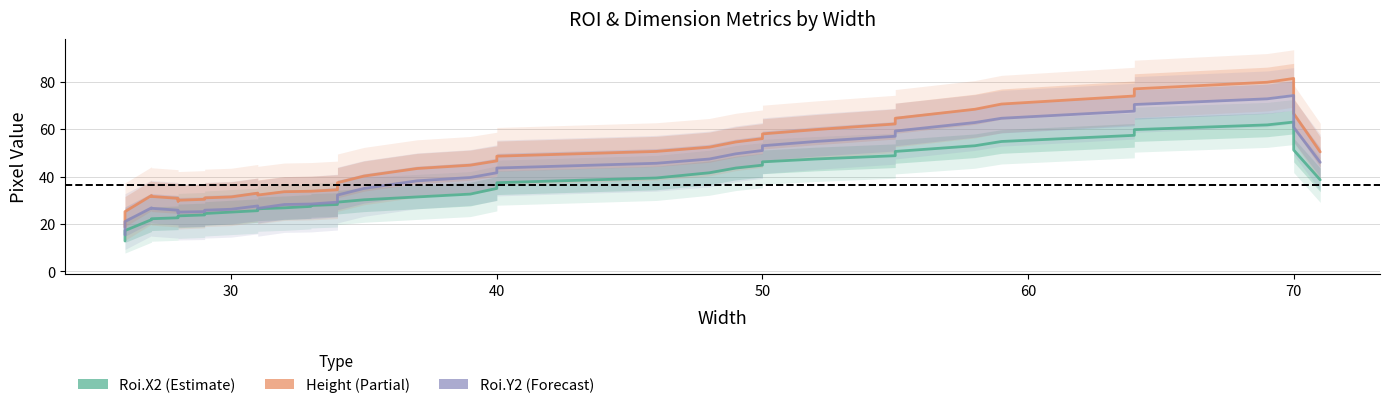

True or false: Roi.Y2 and Roi.X2 cross at least once.

False